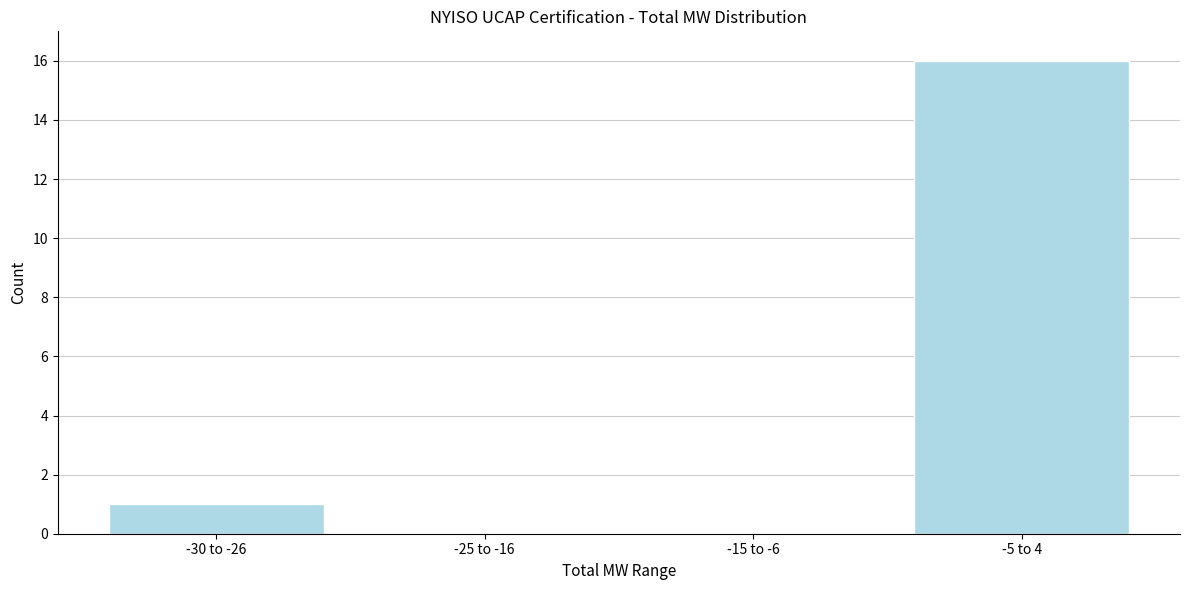

Reading left to right, what are all the values shown in this chart?

-30 to -26=1	-25 to -16=0	-15 to -6=0	-5 to 4=16